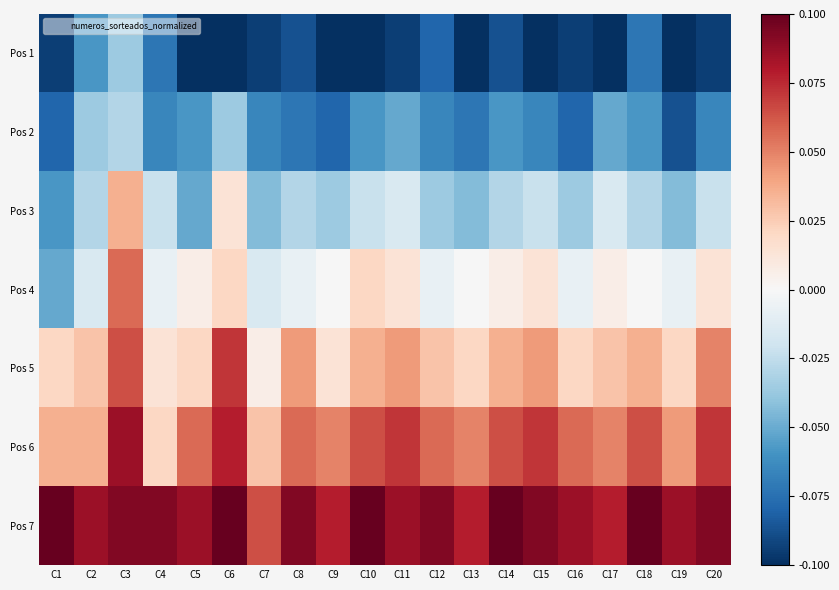

Which label corresponds to the largest value in the chart?

C1